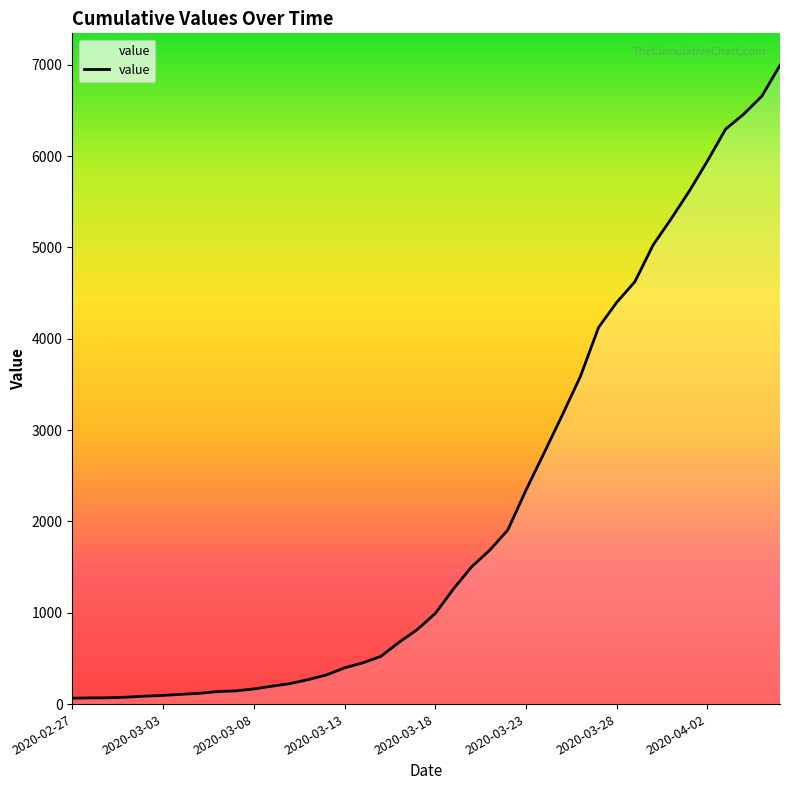

What is the maximum value shown in the chart?

6994